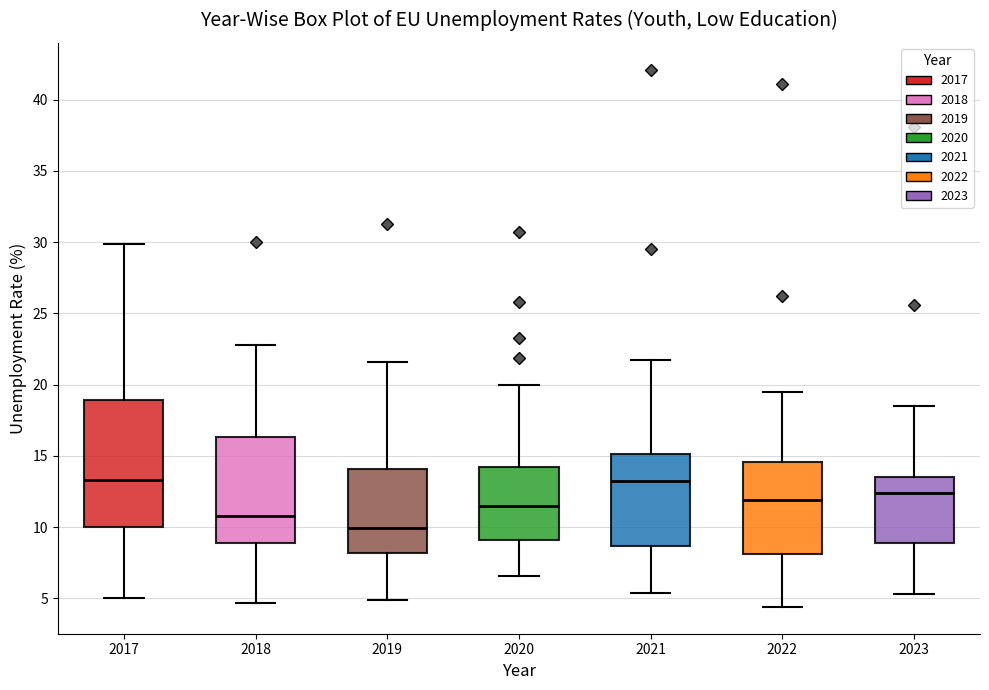

Reading left to right, transcribe this box plot: for each box, give where its median line is, the range the box spans, and where its two whiskers end, as read against the y-axis. The values are not printed on the chart, so give them approximately, as read against the axis.

2017: median 13.5, box 10.0 to 19.0, whiskers 5.0 to 30.0
2018: median 11.0, box 9.0 to 16.5, whiskers 4.5 to 23.0
2019: median 10.0, box 8.0 to 14.0, whiskers 5.0 to 21.5
2020: median 11.5, box 9.0 to 14.0, whiskers 6.5 to 20.0
2021: median 13.0, box 8.5 to 15.0, whiskers 5.5 to 21.5
2022: median 12.0, box 8.0 to 14.5, whiskers 4.5 to 19.5
2023: median 12.5, box 9.0 to 13.5, whiskers 5.5 to 18.5